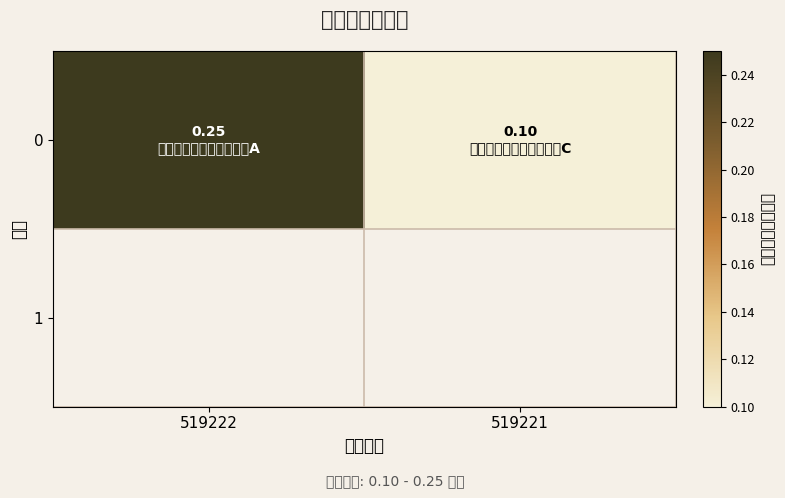

What is the sum of all values?

0.3